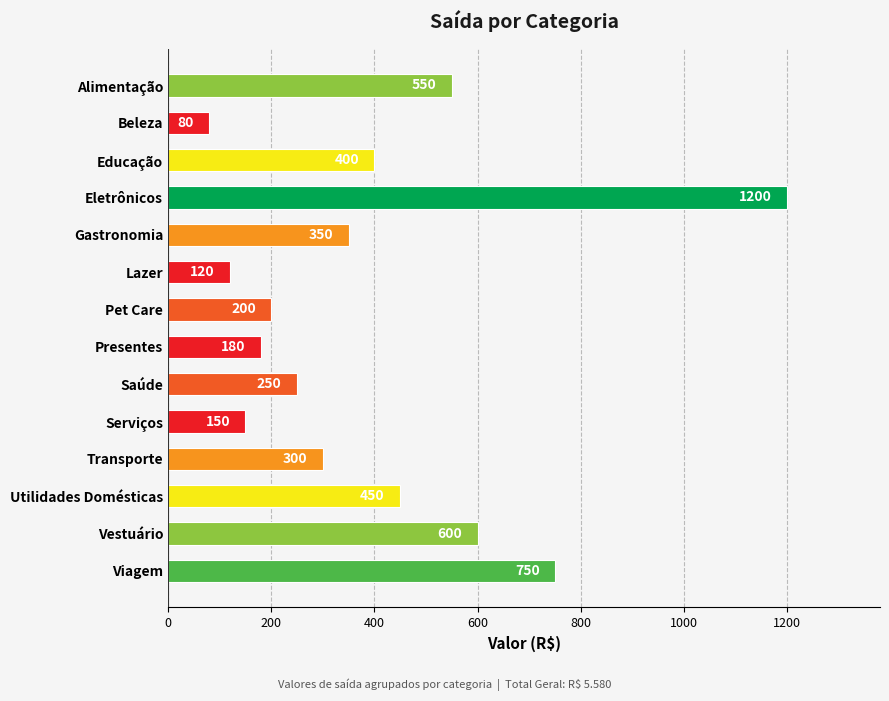

True or false: the data shows 750 at Viagem.

True